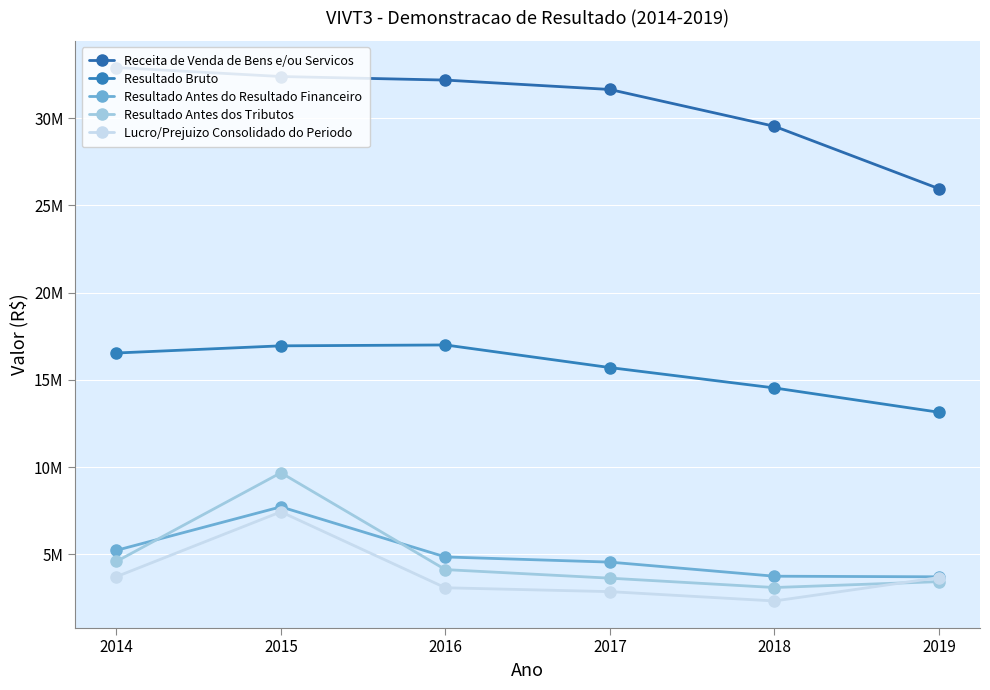

Reading left to right, what are all the values shown in this chart?

Receita de Venda de Bens e/ou Servicos: 32891316	32377261	32173292	31634810	29525983	25952439
Resultado Bruto: 16539428	16950308	17000745	15704937	14538913	13146402
Resultado Antes do Resultado Financeiro: 5235358	7727728	4857786	4560968	3753782	3719405
Resultado Antes dos Tributos: 4598893	9679819	4132616	3641778	3105863	3442635
Lucro/Prejuizo Consolidado do Periodo: 3726760	7441580	3091835	2870416	2335700	3675748